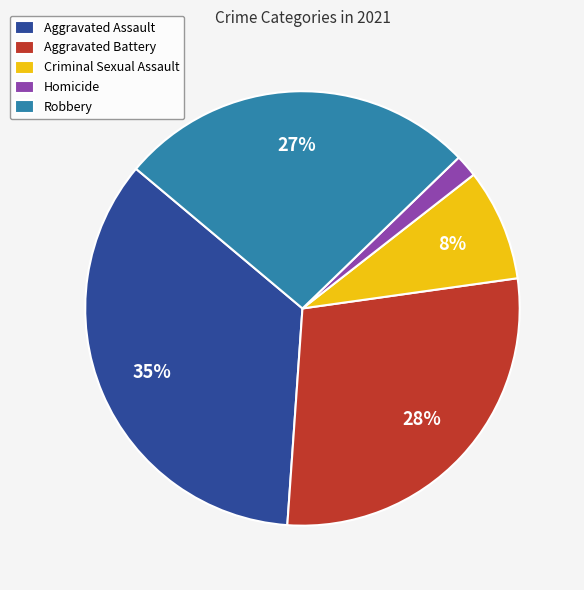

Which slice is the smallest?

Homicide